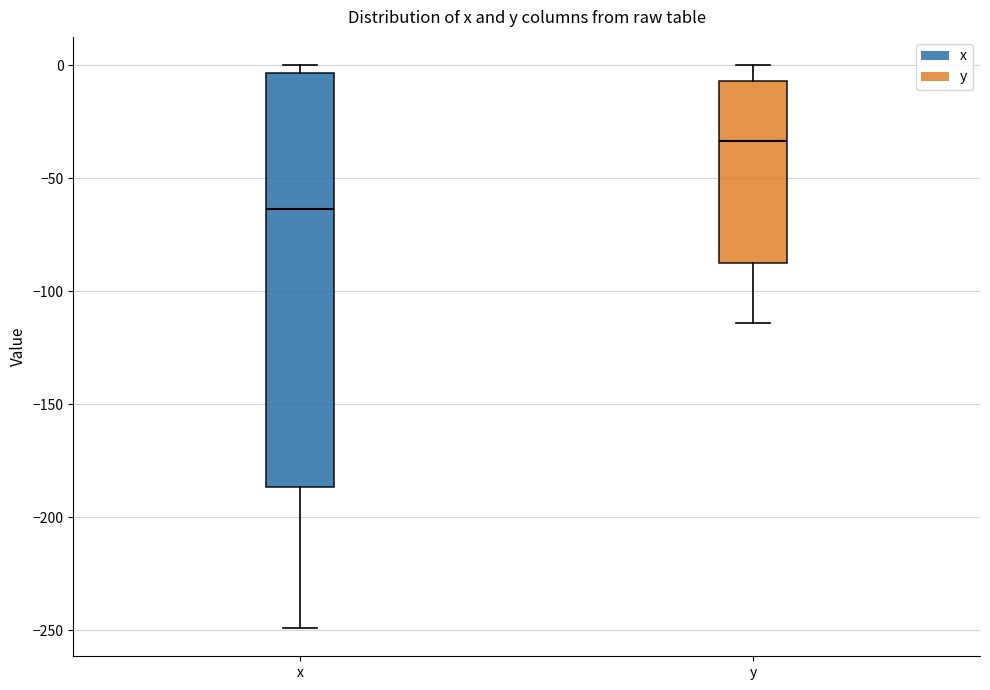

Which box's median line is the highest?

y